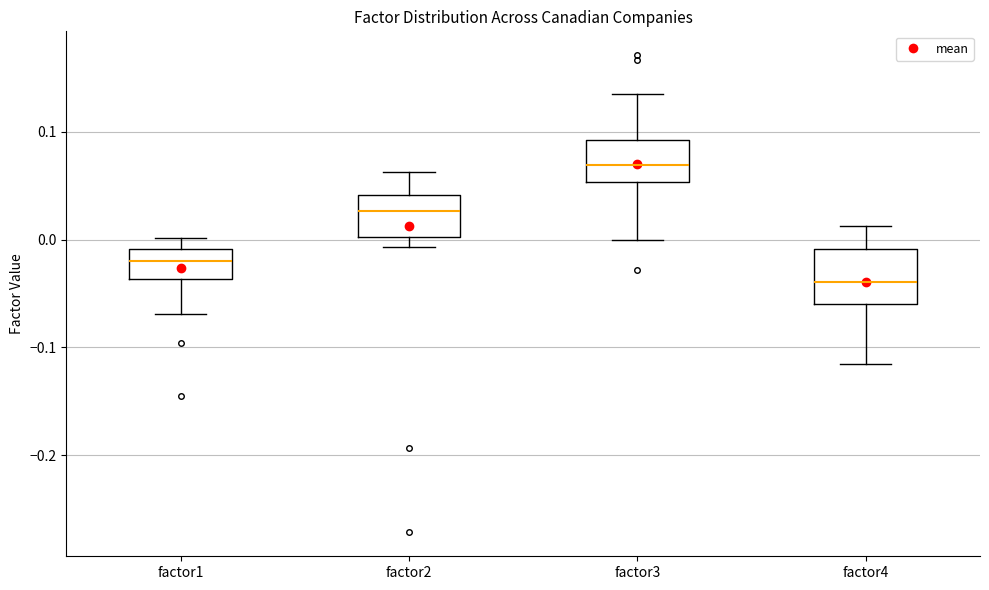

Which box is the tallest, from its lower edge to its upper edge?

factor4